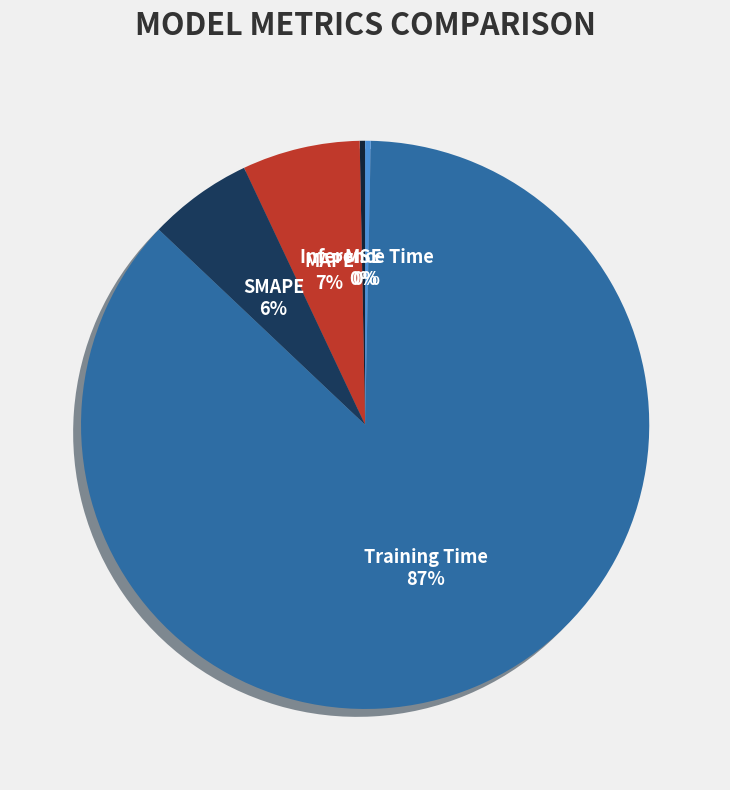

Is the sum of MSE and SMAPE greater than half?

No